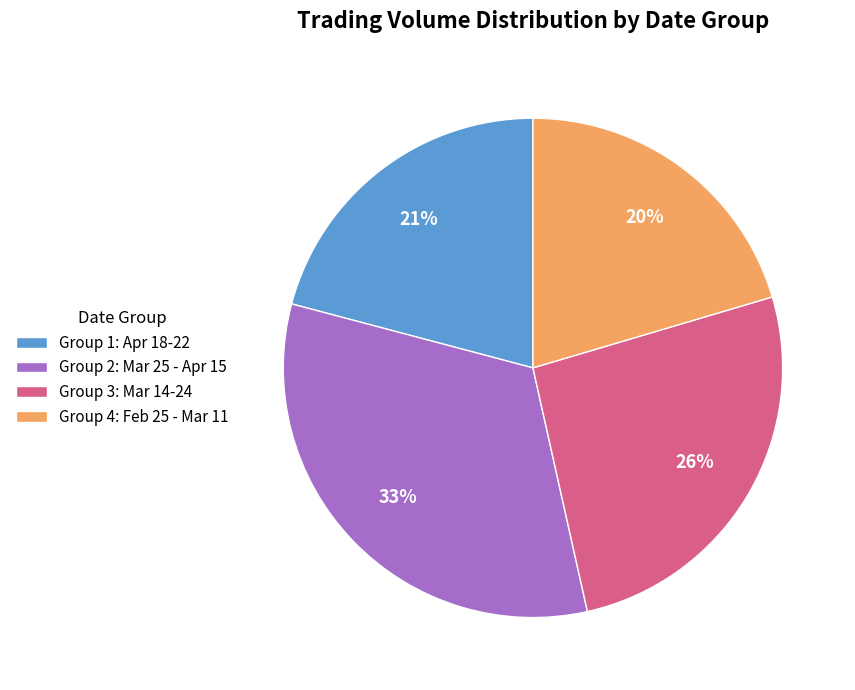

What is the ratio of the value at Group 1: Apr 18-22 to the value at Group 3: Mar 14-24?

0.8